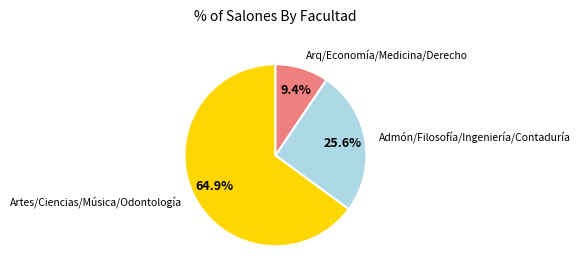

Is there any slice that represents more than half of the pie?

Yes